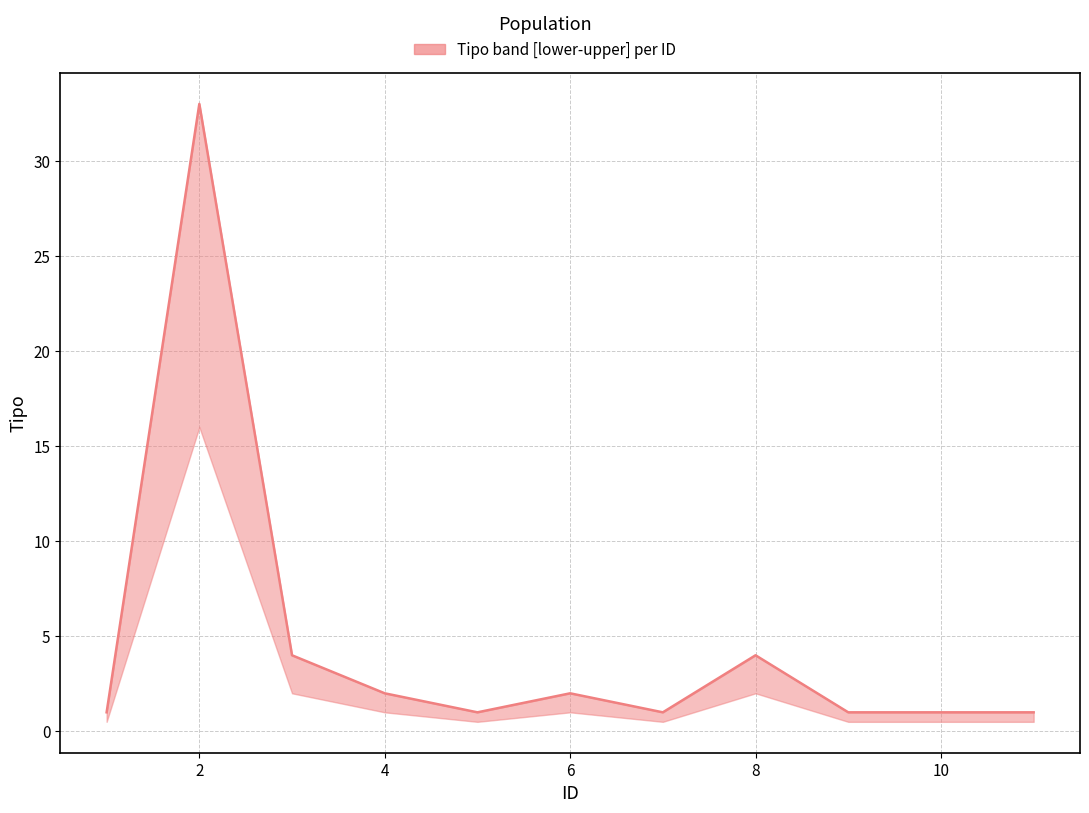

What is the average value?

5